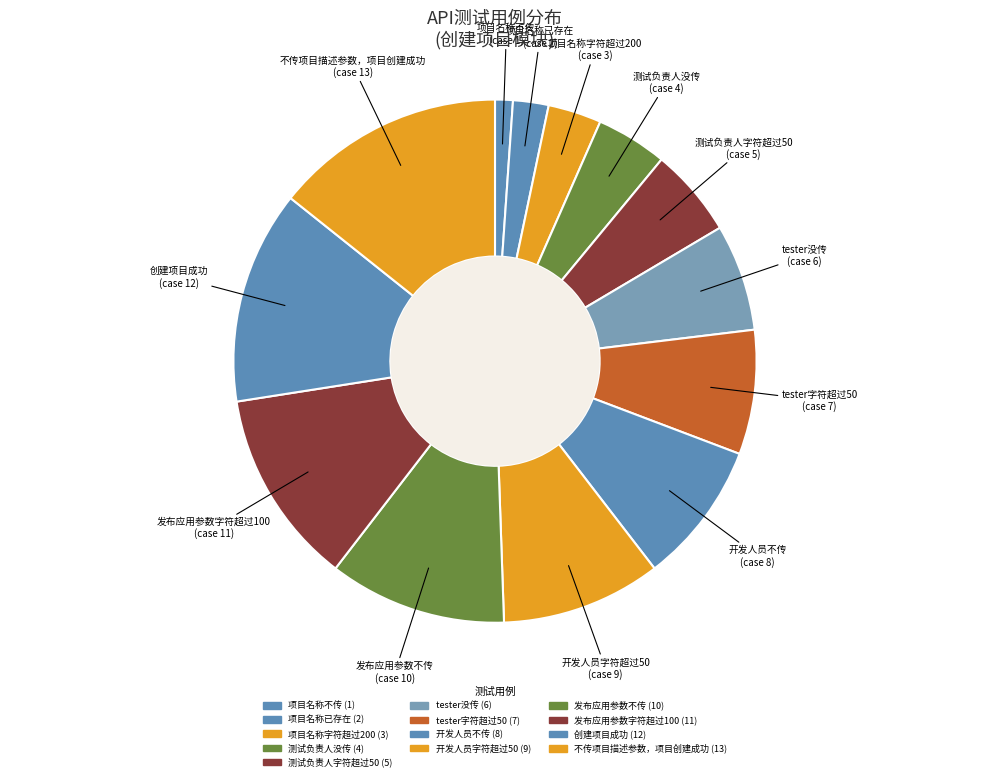

What is the largest slice in the pie chart?

不传项目描述参数，项目创建成功